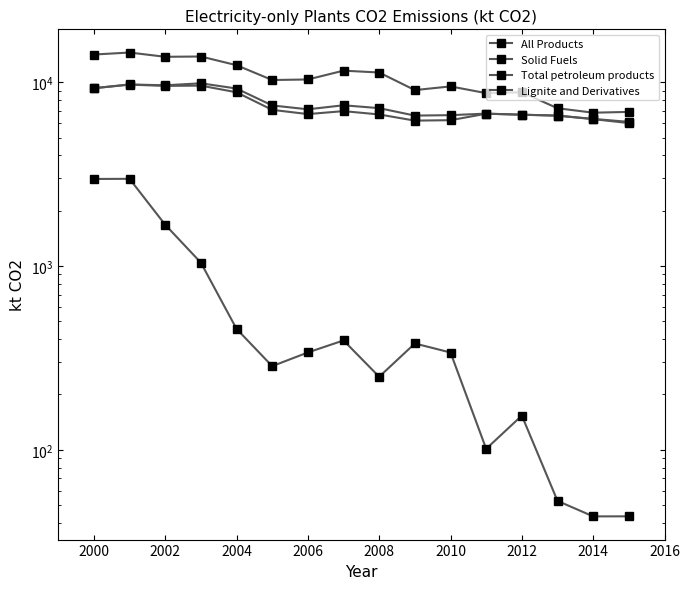

What is the difference between the maximum and second lowest values in the Total petroleum products series?

2939.7